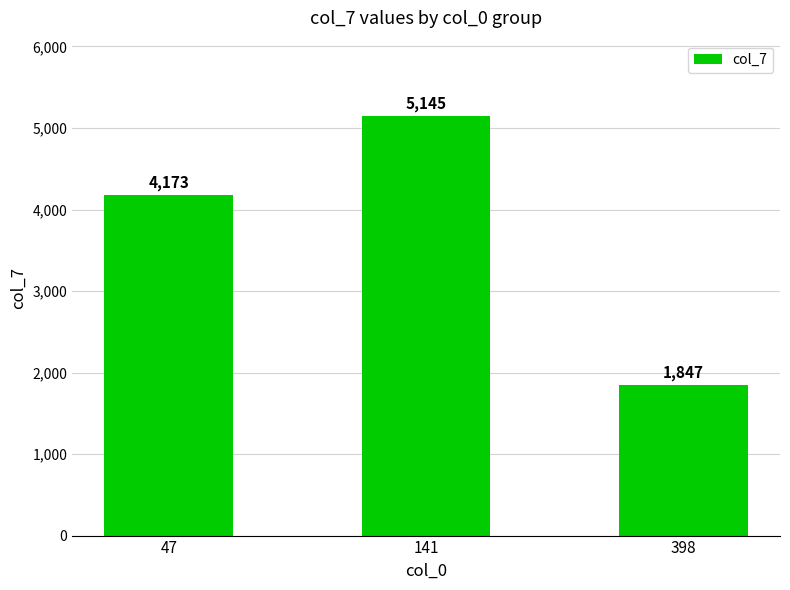

What is the average value?

3721.8